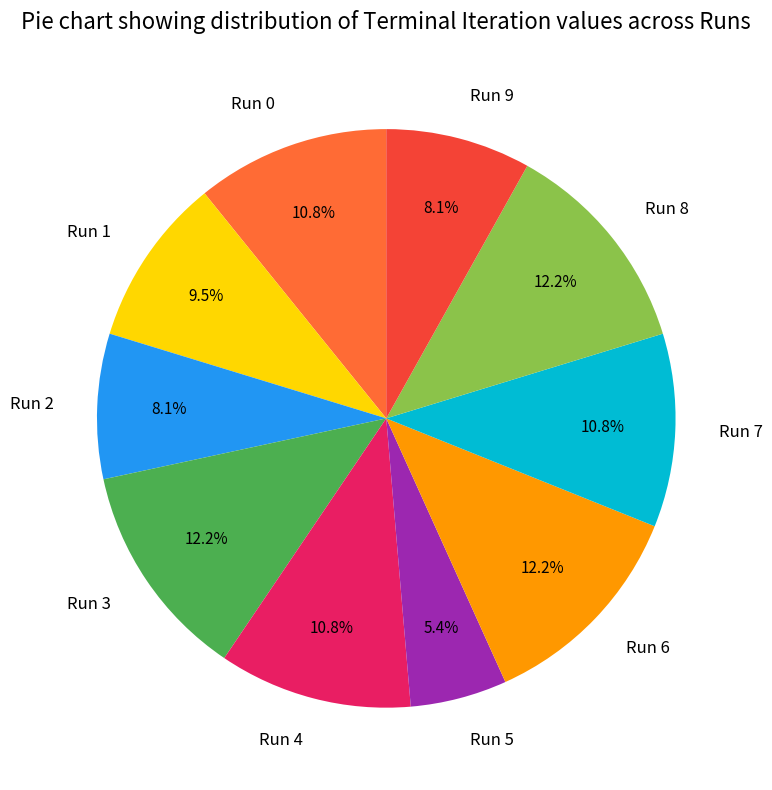

What portion of the pie excludes Run 3?

87.8%